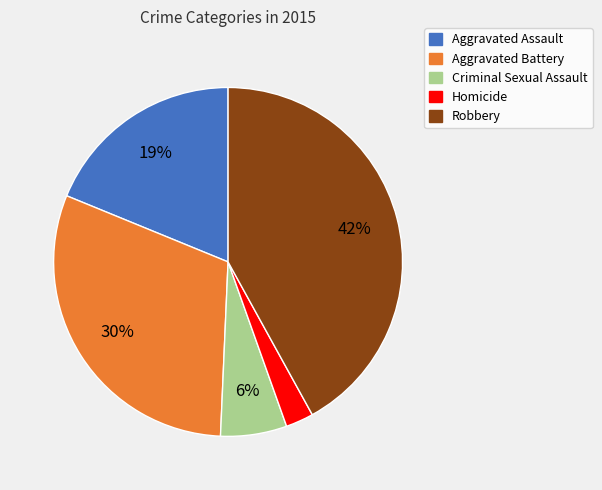

Between Criminal Sexual Assault and Aggravated Battery, which is larger?

Aggravated Battery